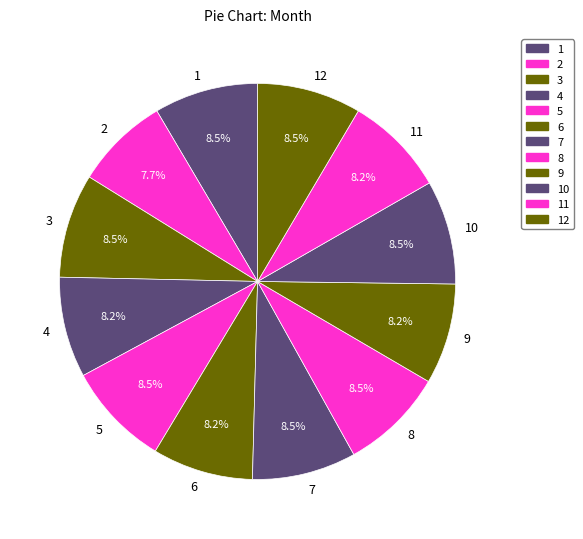

How many segments does this pie chart have?

12